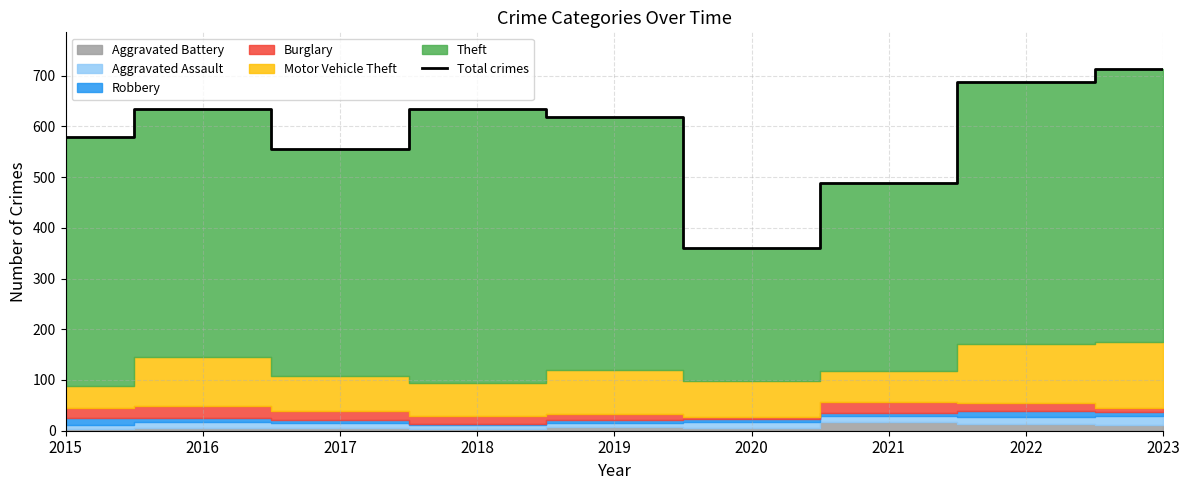

At which category does the chart reach its minimum across all series?

2020